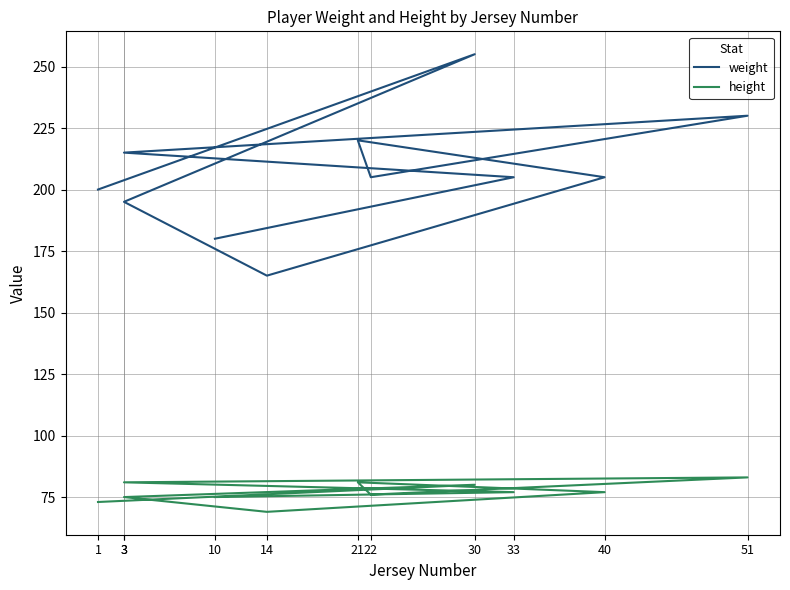

Which category has the lowest value in the weight series?

14